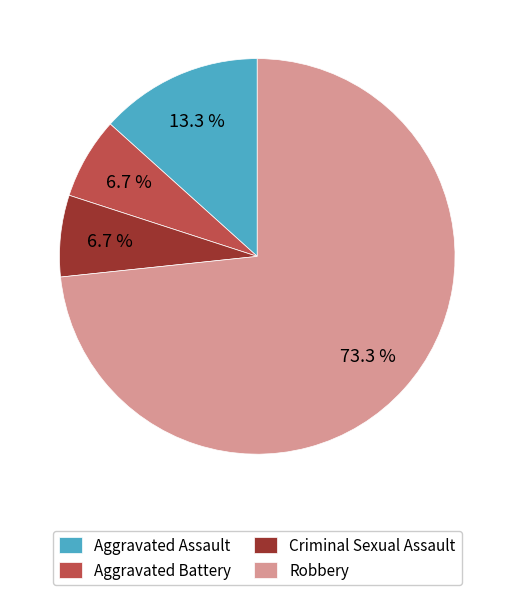

Is it true that Aggravated Battery is 1% of the pie?

False